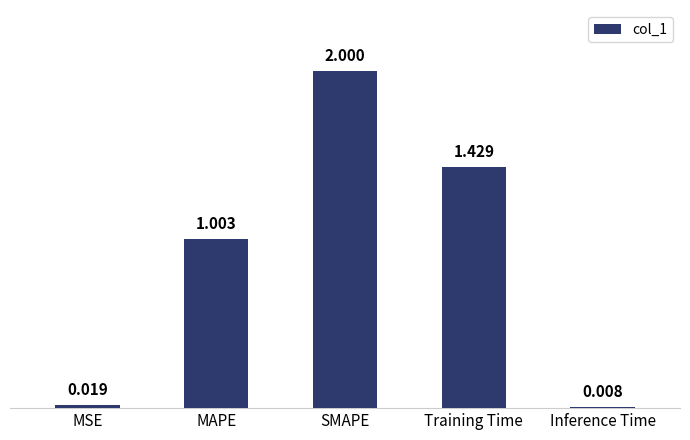

How many data points are above 1?

3